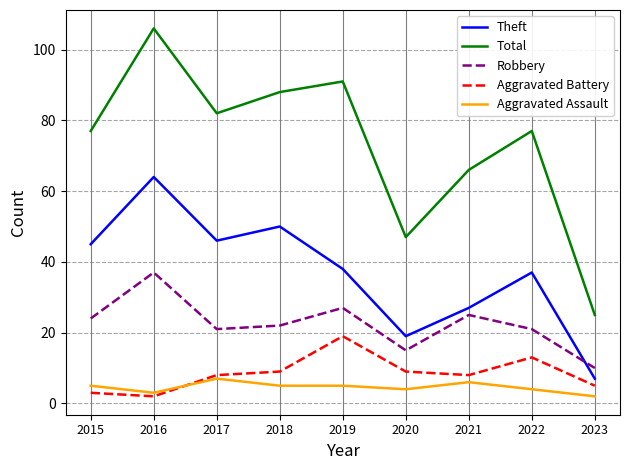

True or false: Total has a value of 47 at 2020.

True